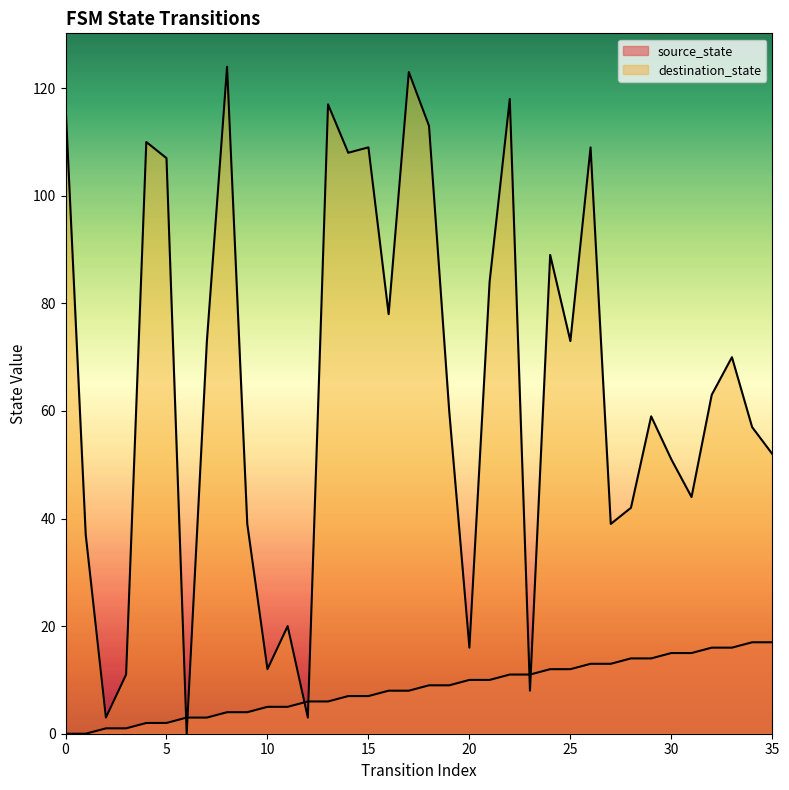

List the series in order of their overall mean, lowest first.

source_state, destination_state